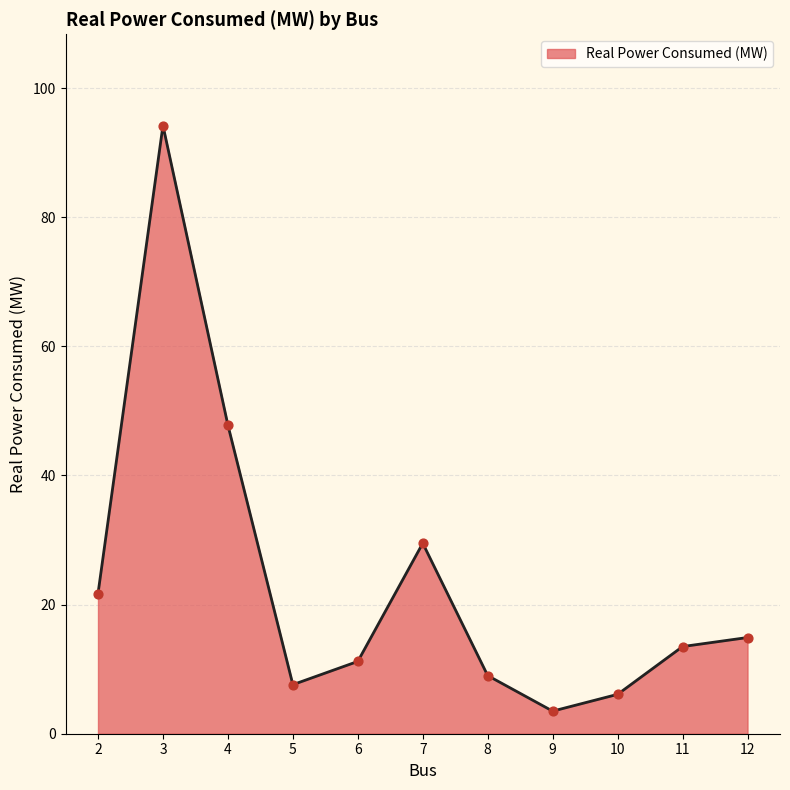

Which has a higher value, 7 or 2?

7